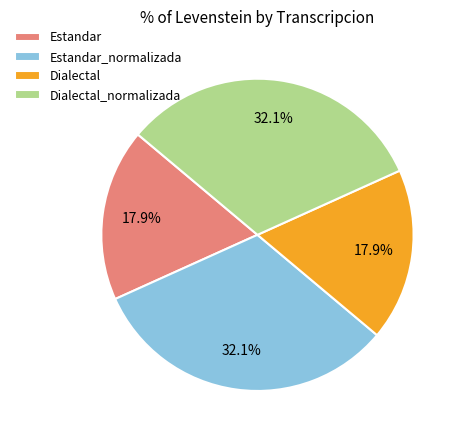

To the nearest percent, what percentage of the pie is Dialectal_normalizada?

32%